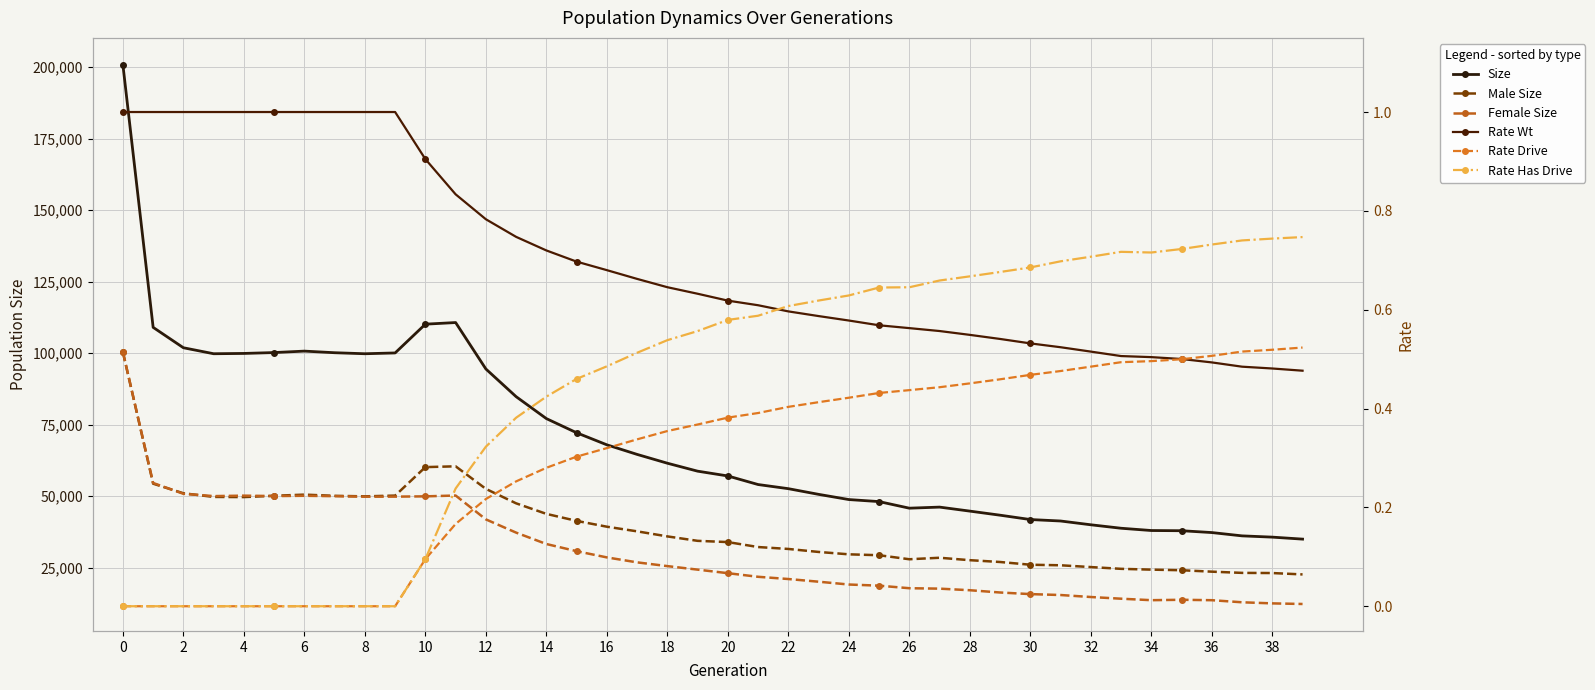

What is the minimum value for Male Size?

22674.0